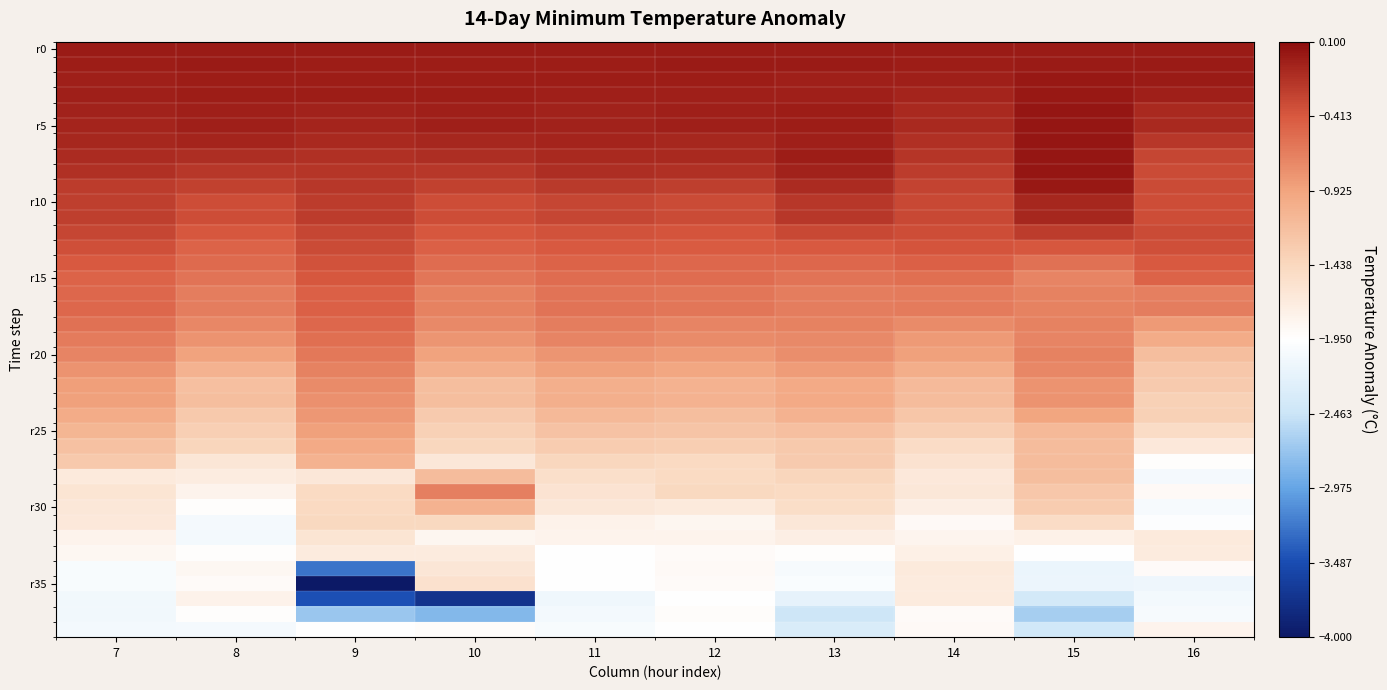

Between 11 and 9, which is larger?

11